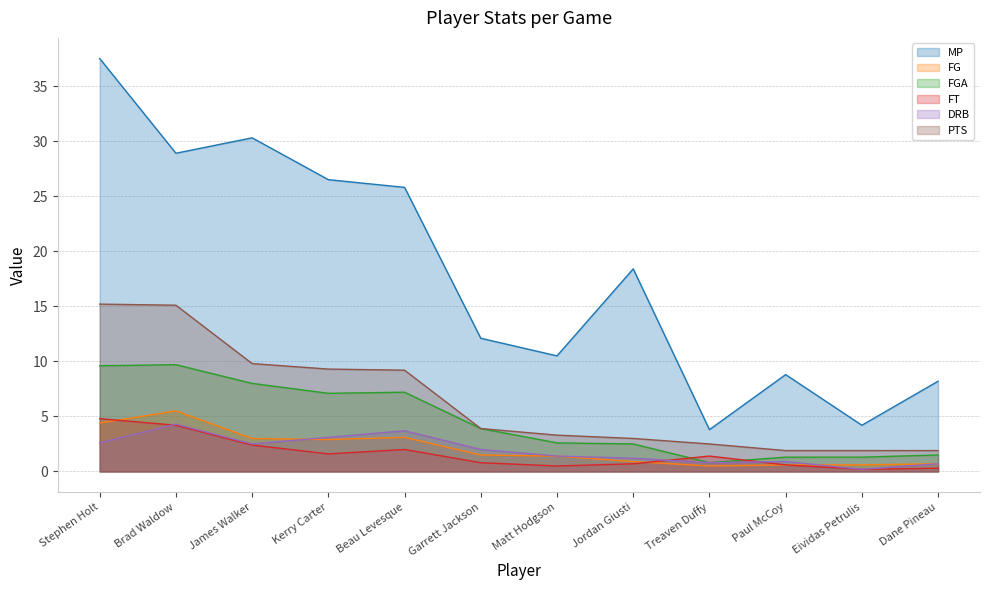

Reading right to left, transcribe all the data shown in this chart.

MP: Dane Pineau=8.2	Eividas Petrulis=4.2	Paul McCoy=8.8	Treaven Duffy=3.8	Jordan Giusti=18.4	Matt Hodgson=10.5	Garrett Jackson=12.1	Beau Levesque=25.8	Kerry Carter=26.5	James Walker=30.3	Brad Waldow=28.9	Stephen Holt=37.5
FG: Dane Pineau=0.7	Eividas Petrulis=0.6	Paul McCoy=0.6	Treaven Duffy=0.5	Jordan Giusti=0.9	Matt Hodgson=1.4	Garrett Jackson=1.5	Beau Levesque=3.1	Kerry Carter=2.9	James Walker=3.0	Brad Waldow=5.5	Stephen Holt=4.4
FGA: Dane Pineau=1.5	Eividas Petrulis=1.3	Paul McCoy=1.3	Treaven Duffy=0.8	Jordan Giusti=2.5	Matt Hodgson=2.6	Garrett Jackson=3.9	Beau Levesque=7.2	Kerry Carter=7.1	James Walker=8.0	Brad Waldow=9.7	Stephen Holt=9.6
FT: Dane Pineau=0.3	Eividas Petrulis=0.2	Paul McCoy=0.6	Treaven Duffy=1.4	Jordan Giusti=0.7	Matt Hodgson=0.5	Garrett Jackson=0.8	Beau Levesque=2.0	Kerry Carter=1.6	James Walker=2.4	Brad Waldow=4.2	Stephen Holt=4.8
DRB: Dane Pineau=0.7	Eividas Petrulis=0.2	Paul McCoy=0.9	Treaven Duffy=0.8	Jordan Giusti=1.2	Matt Hodgson=1.4	Garrett Jackson=2.0	Beau Levesque=3.7	Kerry Carter=3.1	James Walker=2.5	Brad Waldow=4.3	Stephen Holt=2.6
PTS: Dane Pineau=1.9	Eividas Petrulis=1.9	Paul McCoy=1.9	Treaven Duffy=2.5	Jordan Giusti=3.0	Matt Hodgson=3.3	Garrett Jackson=3.9	Beau Levesque=9.2	Kerry Carter=9.3	James Walker=9.8	Brad Waldow=15.1	Stephen Holt=15.2